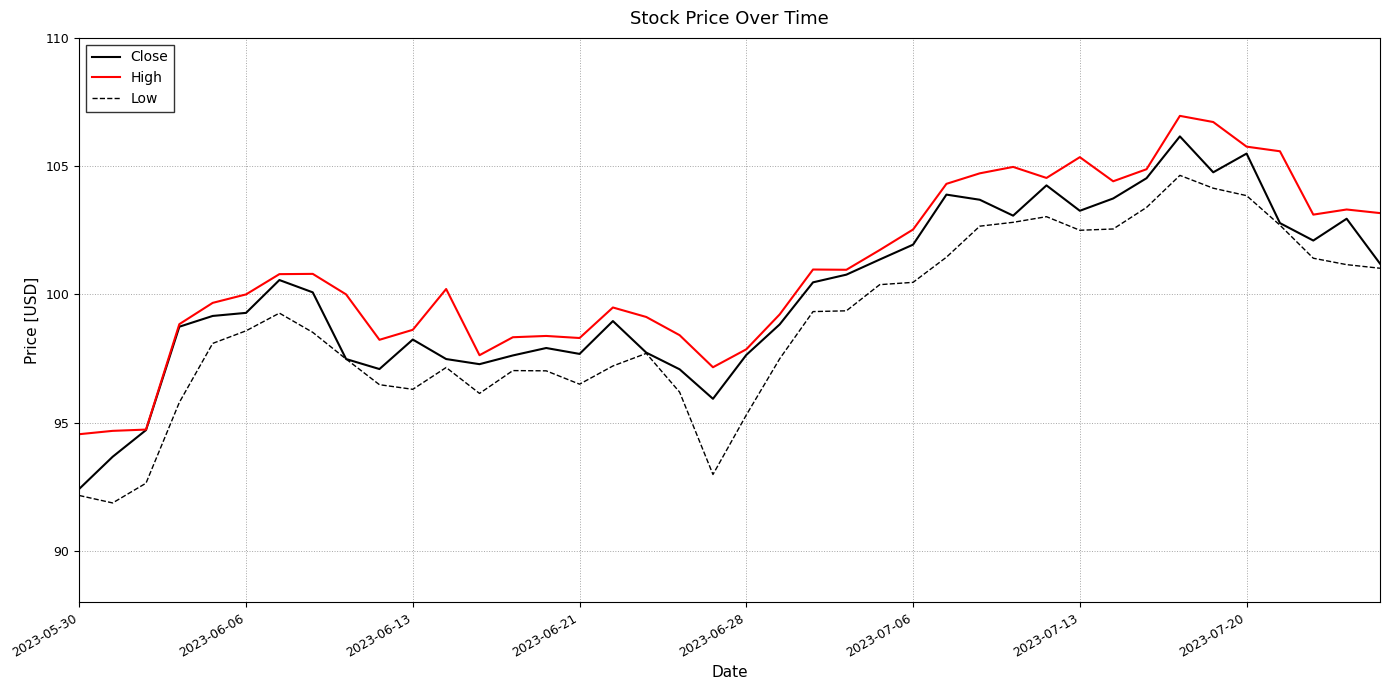

Which series has the largest total across all categories?

High